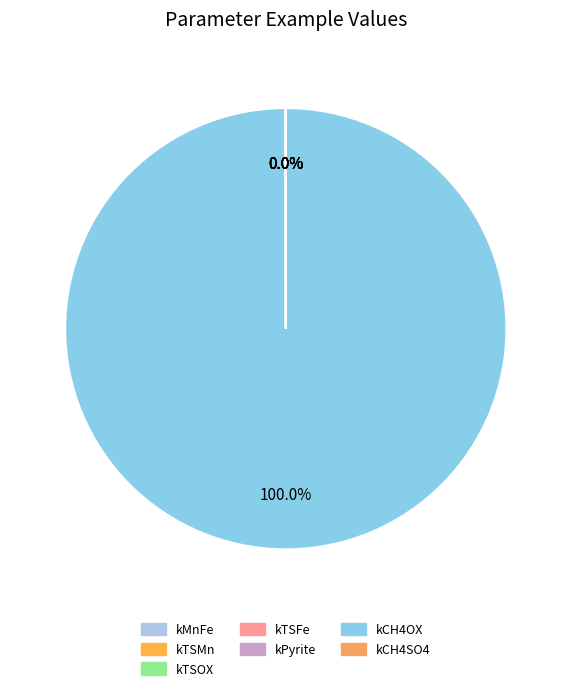

Do kTSMn and kMnFe together represent more than half of the pie?

No